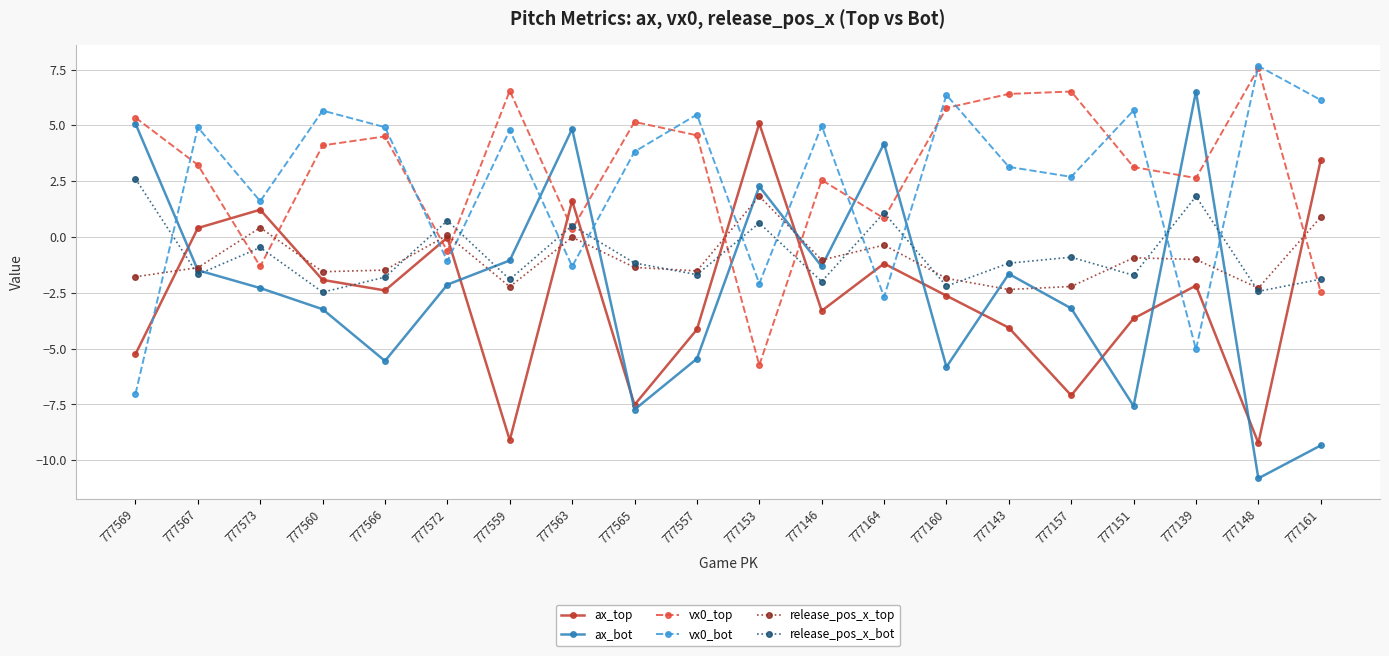

Does the chart display data point markers on the line(s)?

Yes